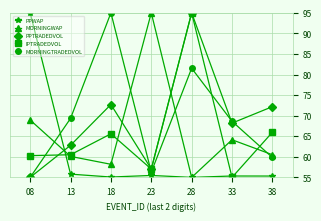

At which label does MORNINGTRADEDVOL reach its minimum?

08